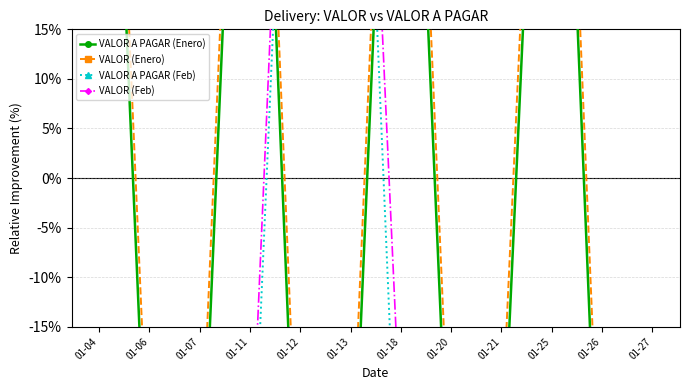

Read the VALOR A PAGAR (Feb) value at 01-21.

-38.5